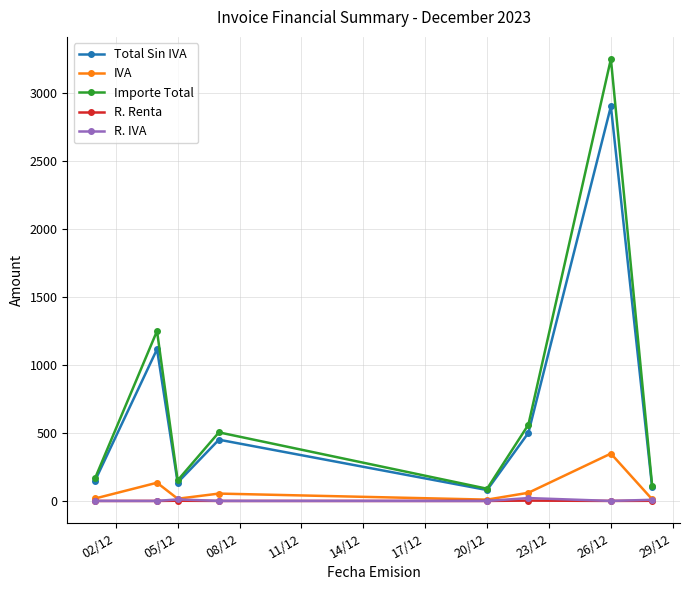

What is the value of the Importe Total point at the 6th from the left?

560.0